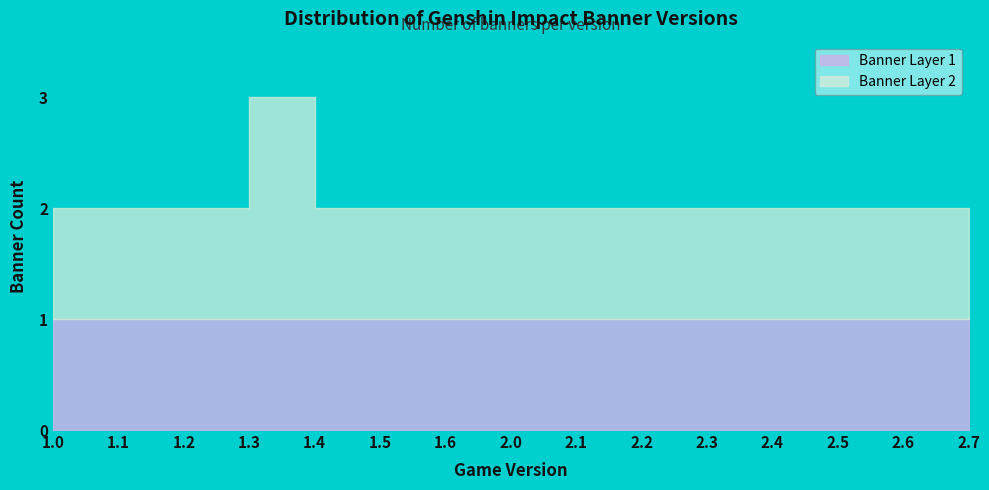

The Right 4-Star Count series shows 1 at 2.1. True or false?

False